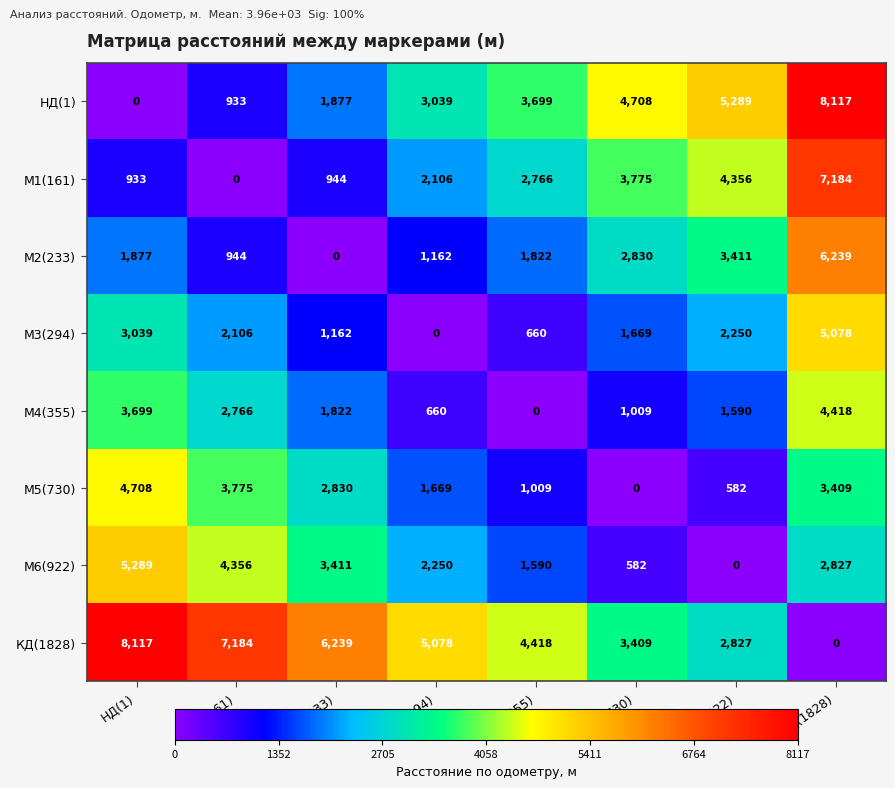

At which label does M4(355) first exceed 1822?

НД(1)